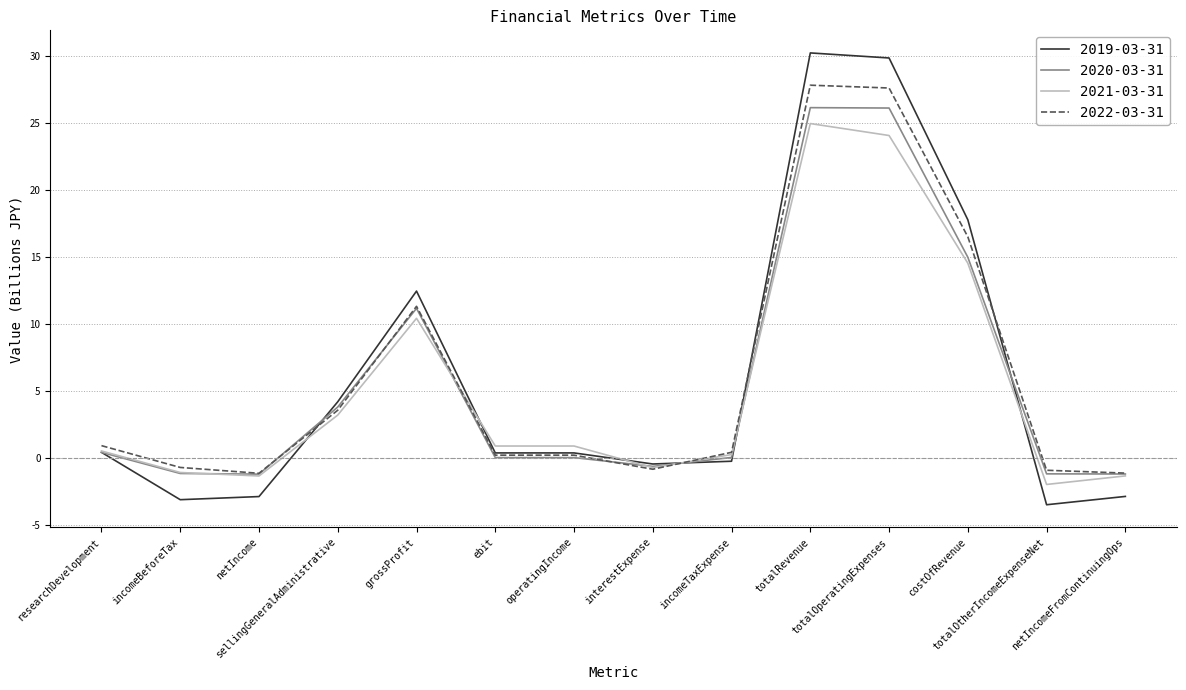

What are all the series names shown in the legend?

2019-03-31, 2020-03-31, 2021-03-31, 2022-03-31